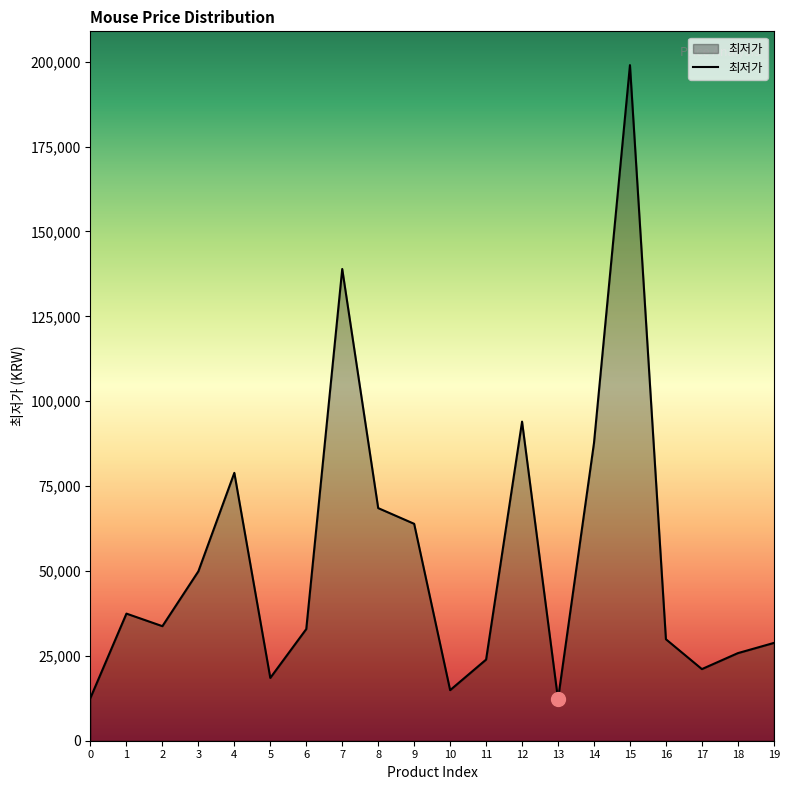

What is the difference between the maximum and minimum values?

186800